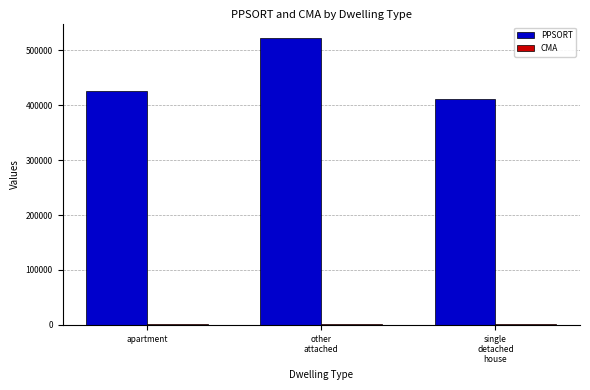

Which series has the largest total across all categories?

PPSORT